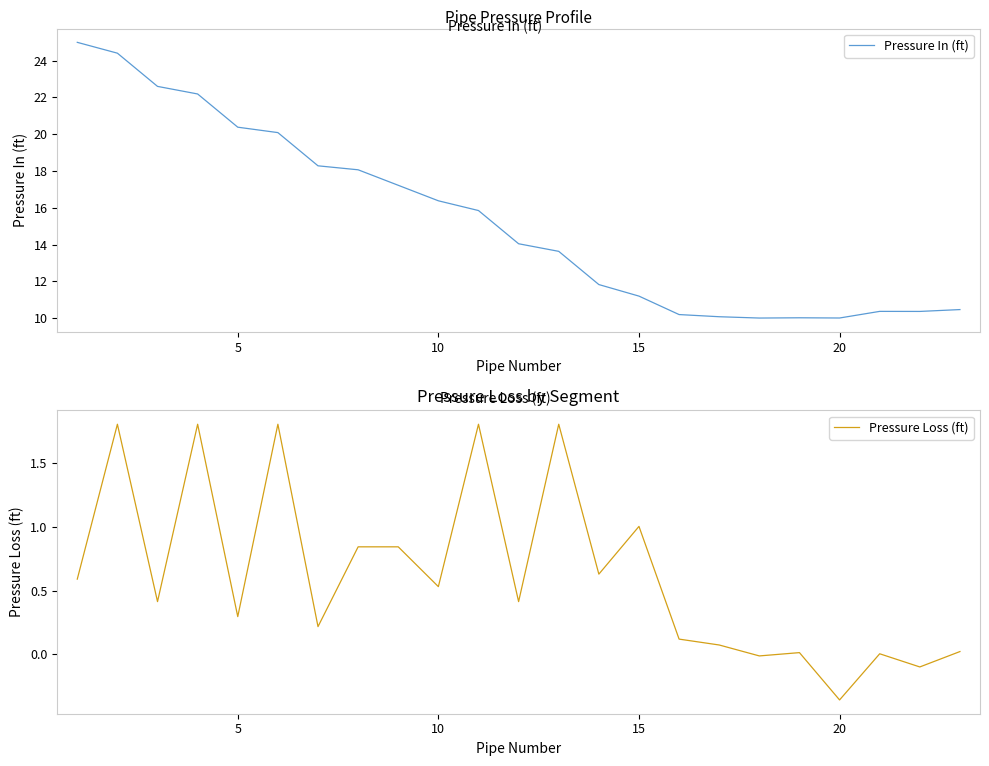

How many data points does each series have?

23